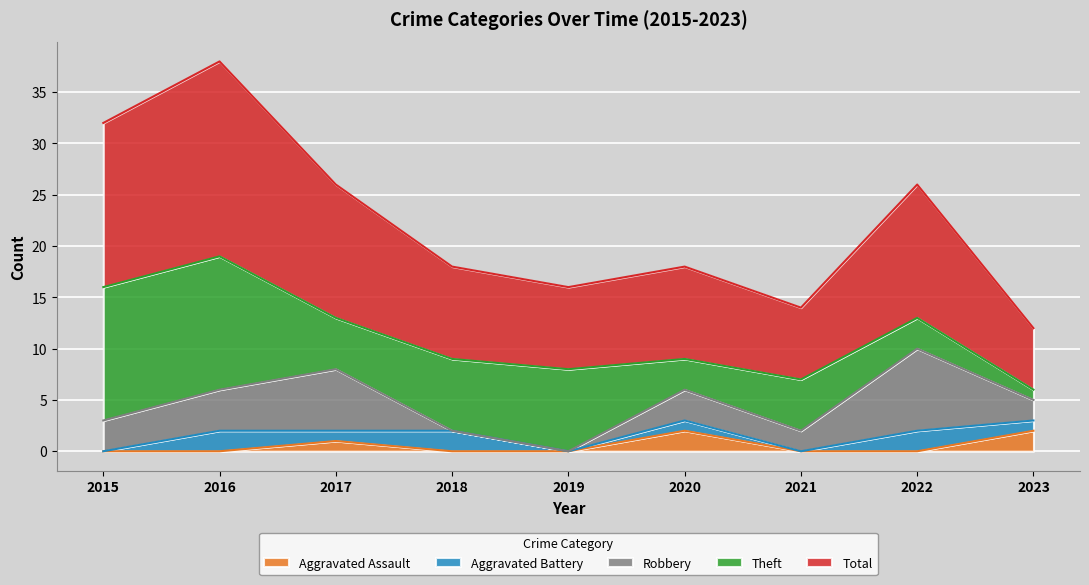

What is the difference between the maximum and second lowest values in the Robbery series?

8